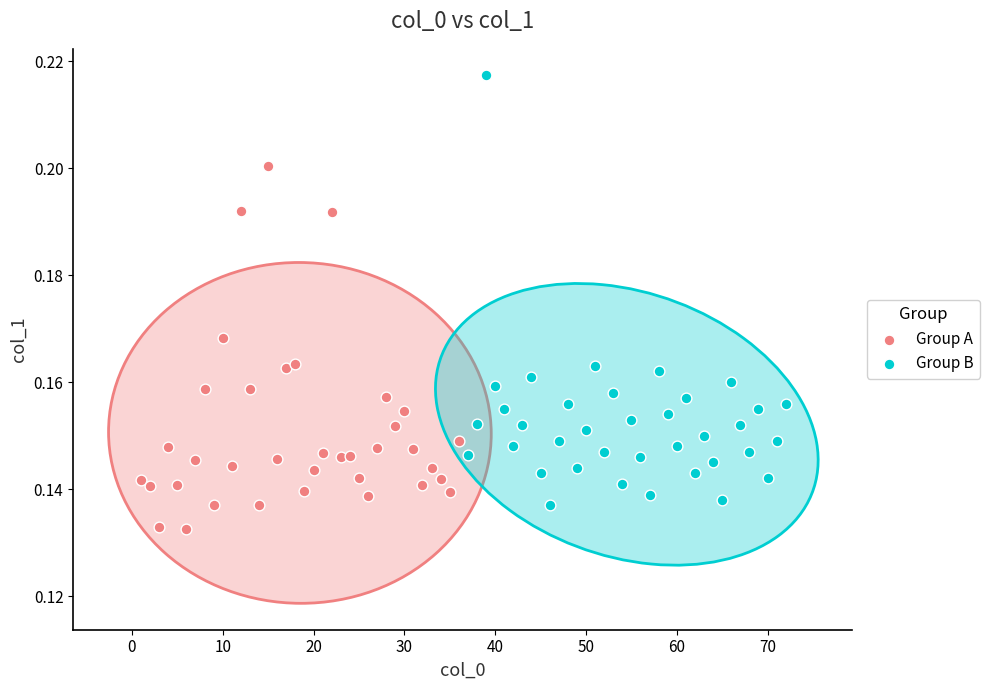

Which series has the widest spread of Y values?

Group B